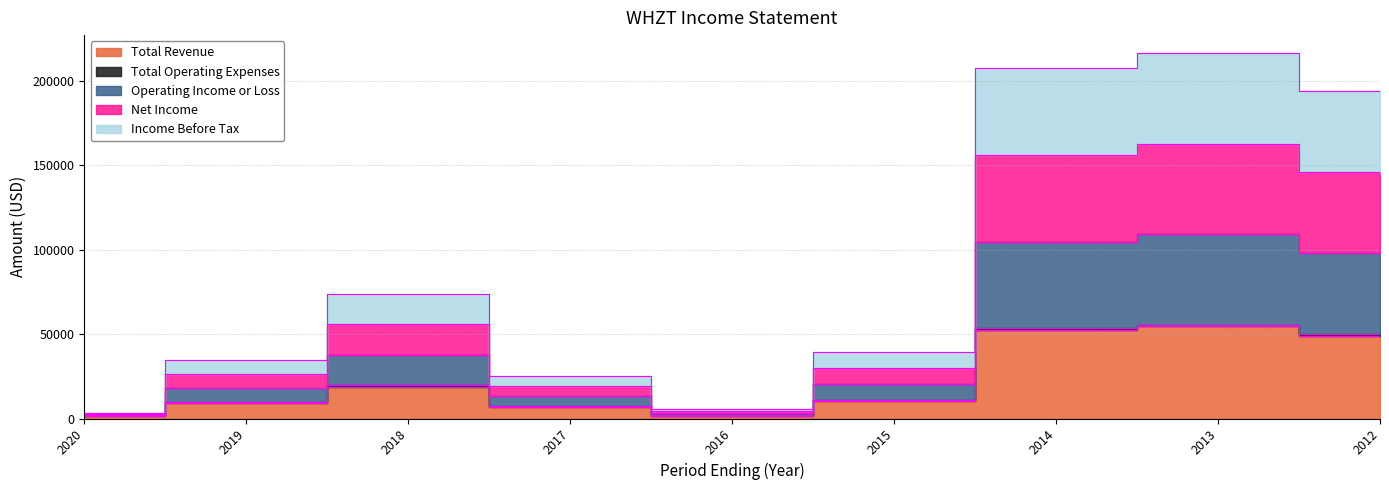

The value of Operating Income or Loss at 2013 is 135619. True or false?

False